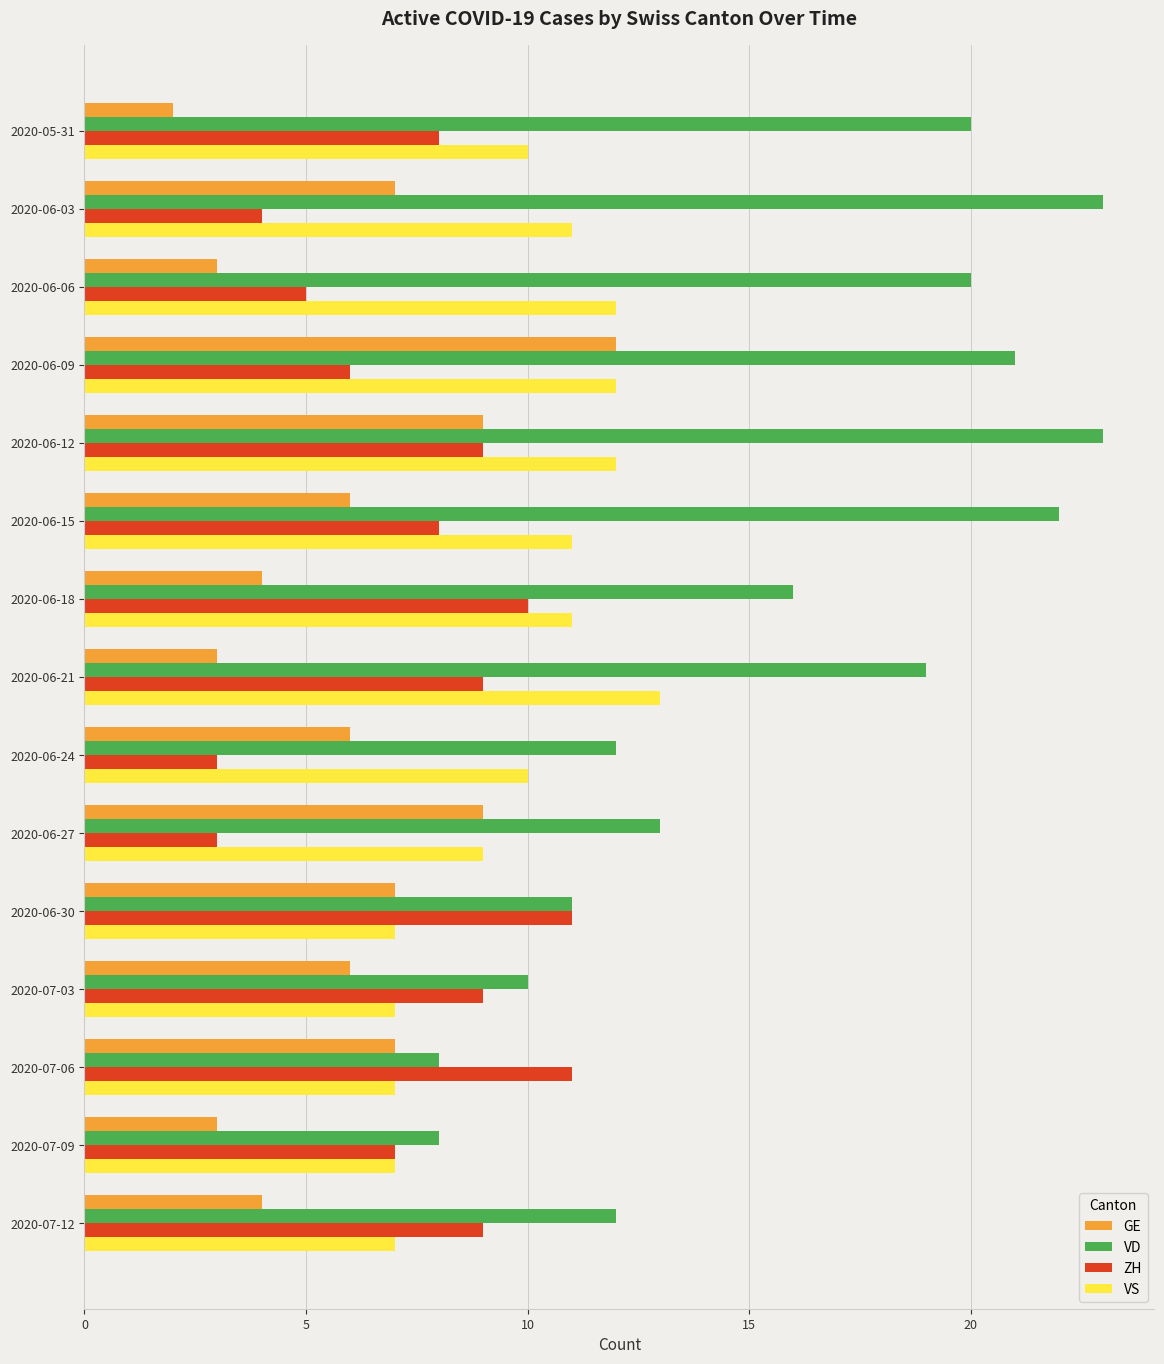

Which series has the largest range (max minus min)?

VD